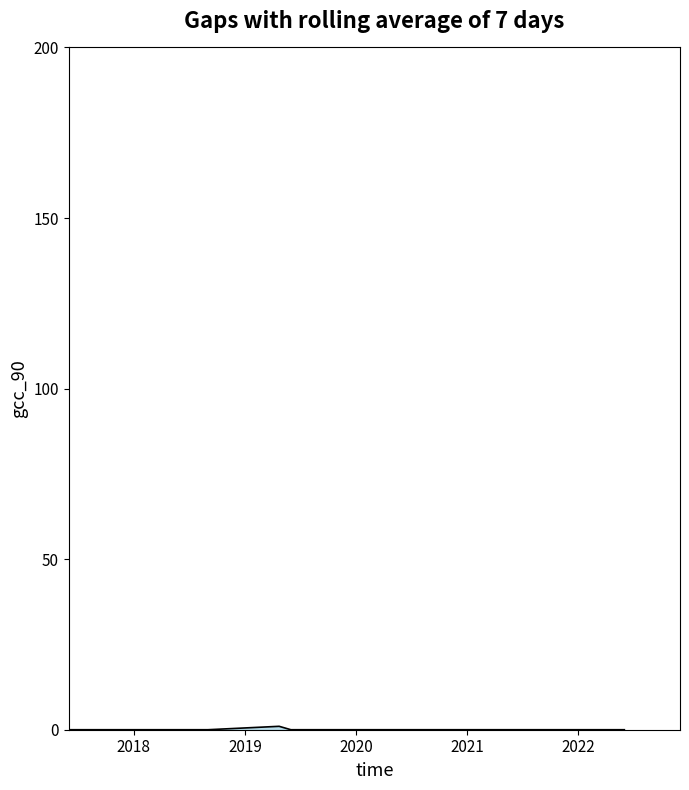

How many lines are shown in the chart?

1